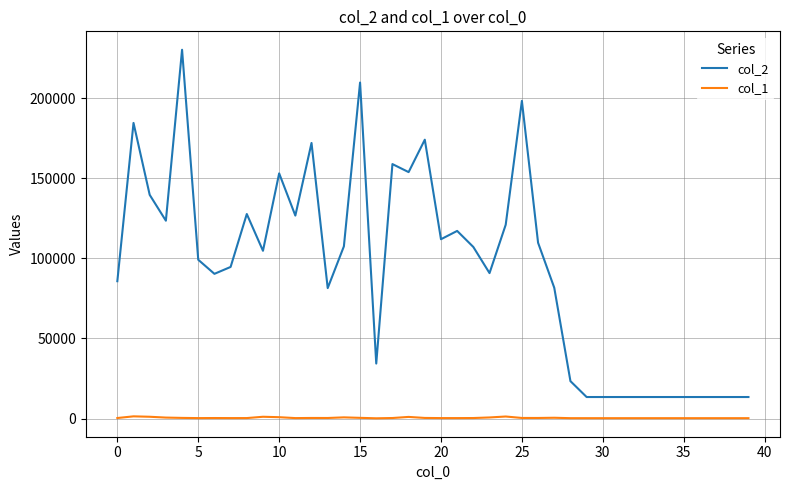

What is the greatest value displayed?

230148